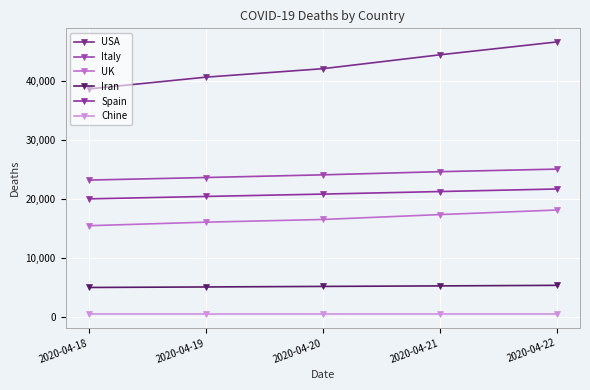

What is the sum of the Chine values at 2020-04-20 and 2020-04-21?

926